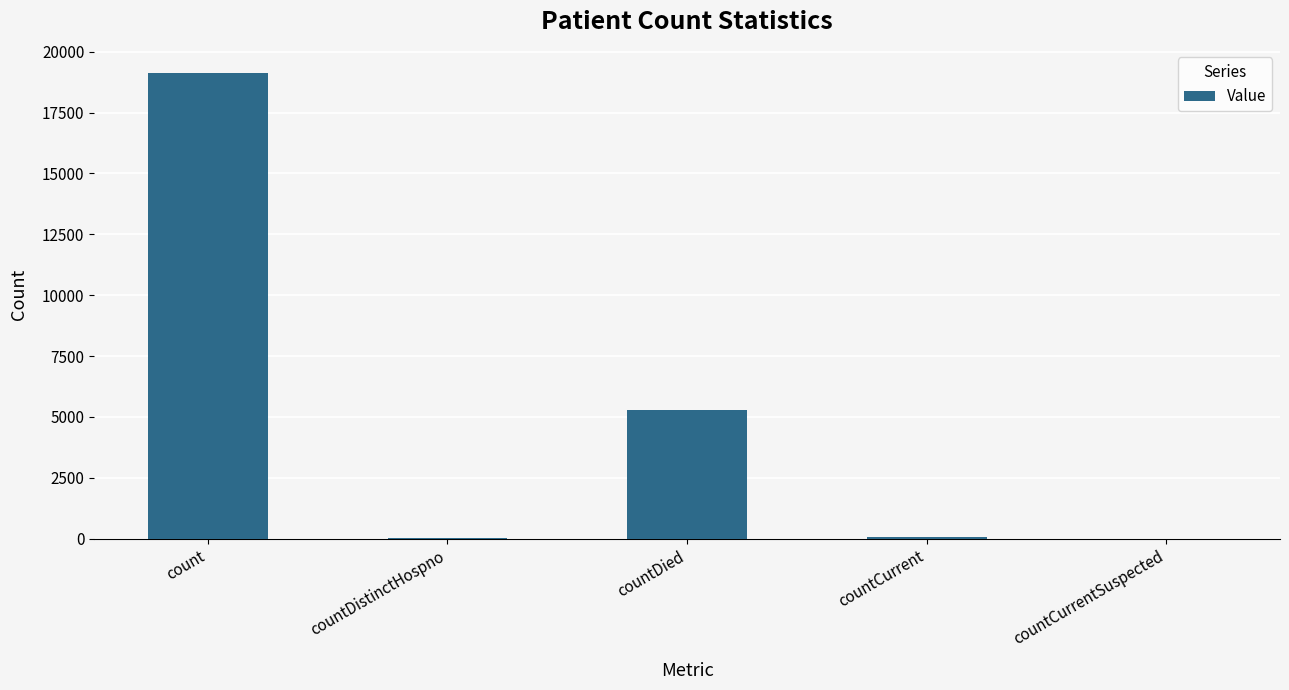

Is it true that the value at countCurrentSuspected is 0?

True